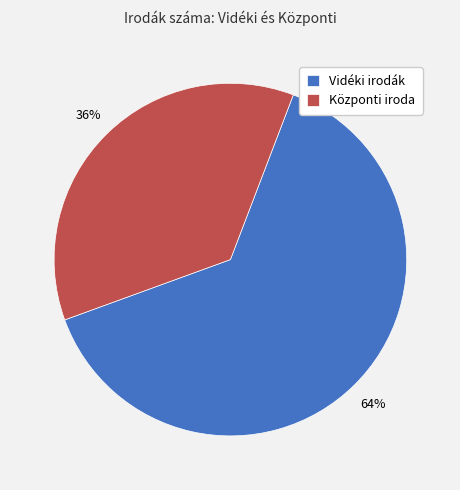

Is it true that Vidéki irodák is 64% of the pie?

True